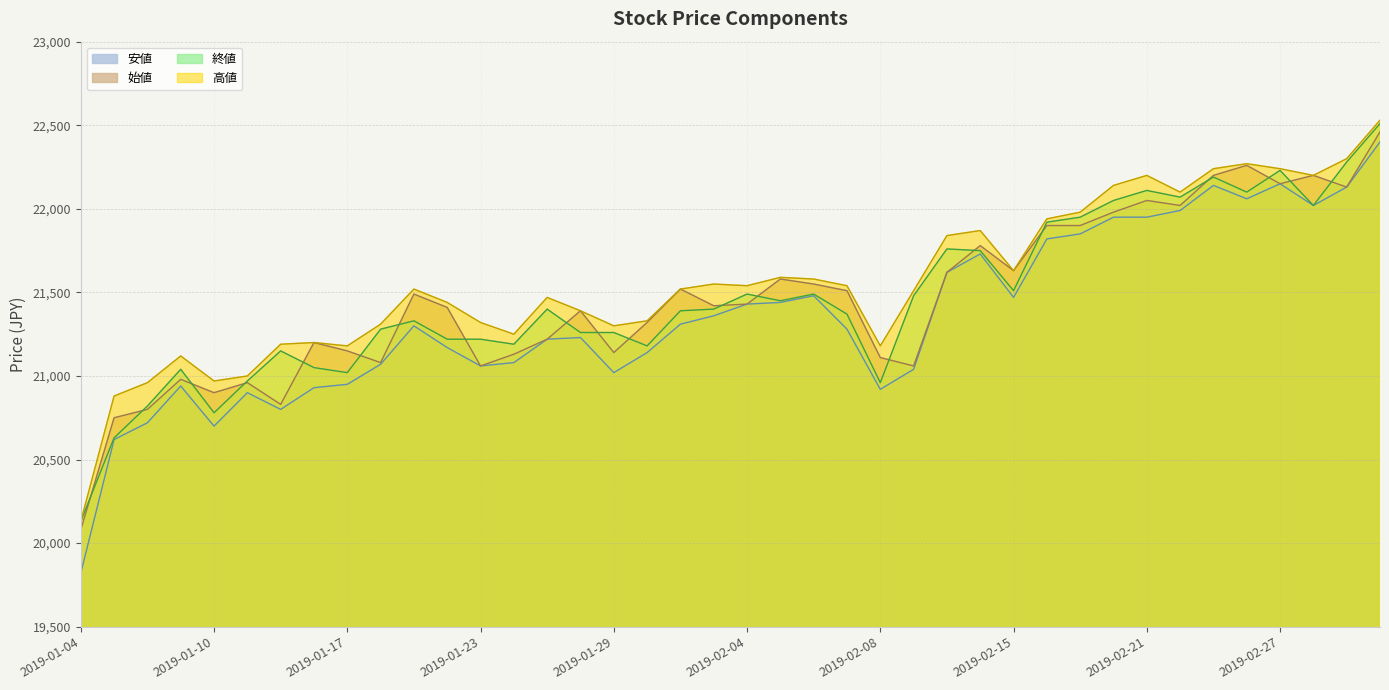

Which has a higher value, 2019-02-12 or 2019-02-27?

2019-02-27